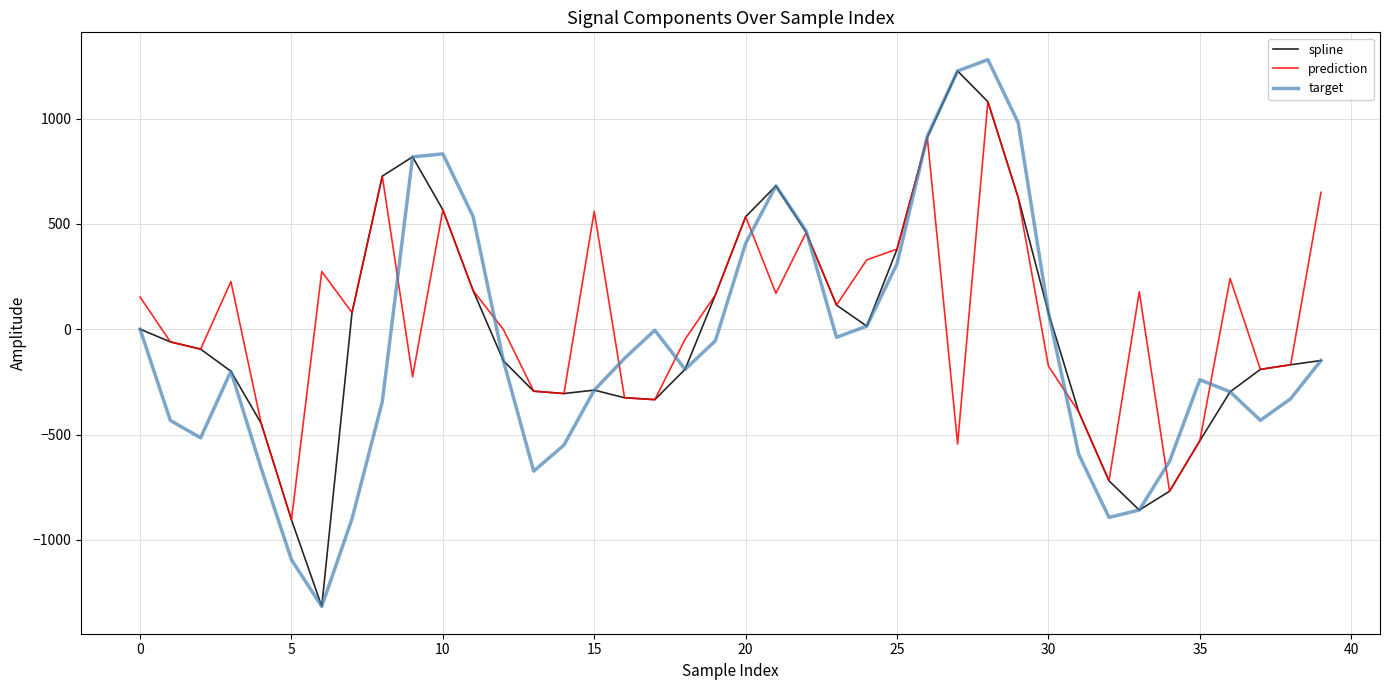

What is the greatest value displayed?

1280.4